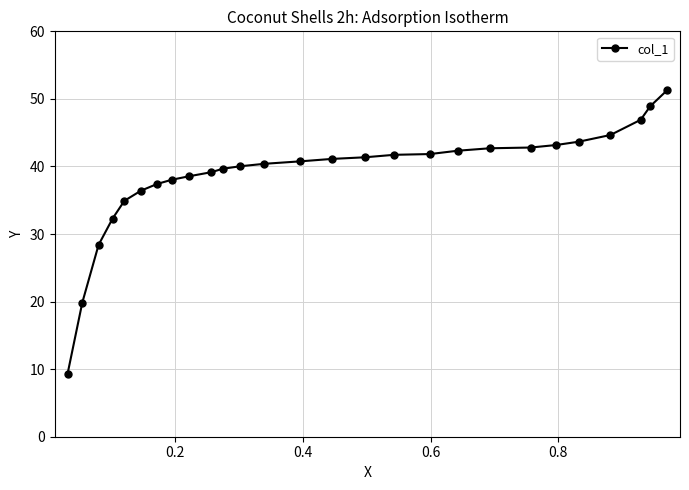

What is the value of the 11th point from the left?

39.7